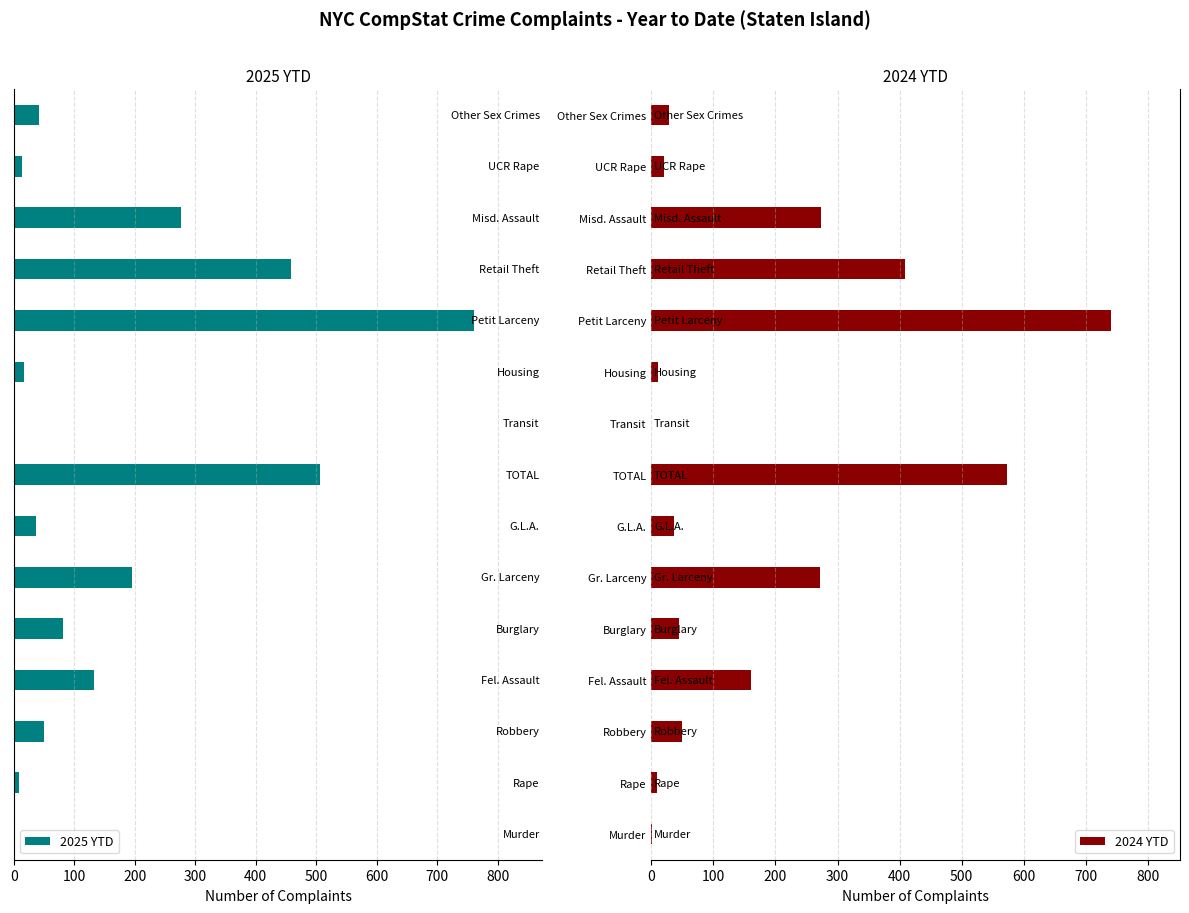

What is the highest value of the 2025 YTD series?

760